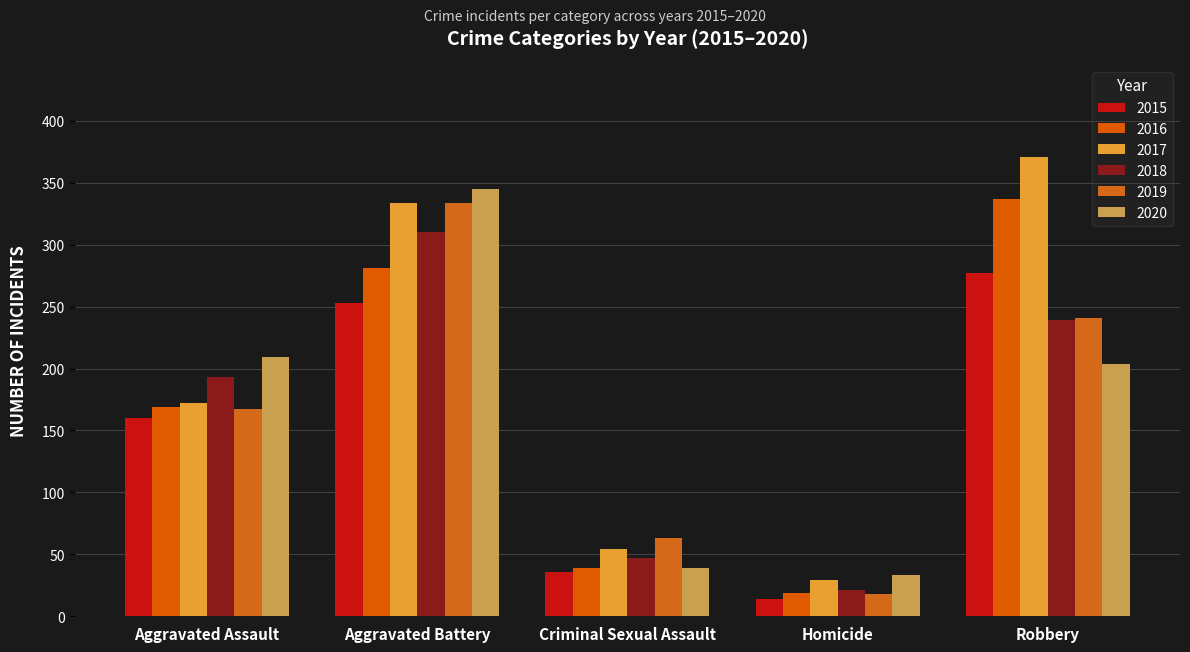

Is it true that 2016 equals 562 at Robbery?

False